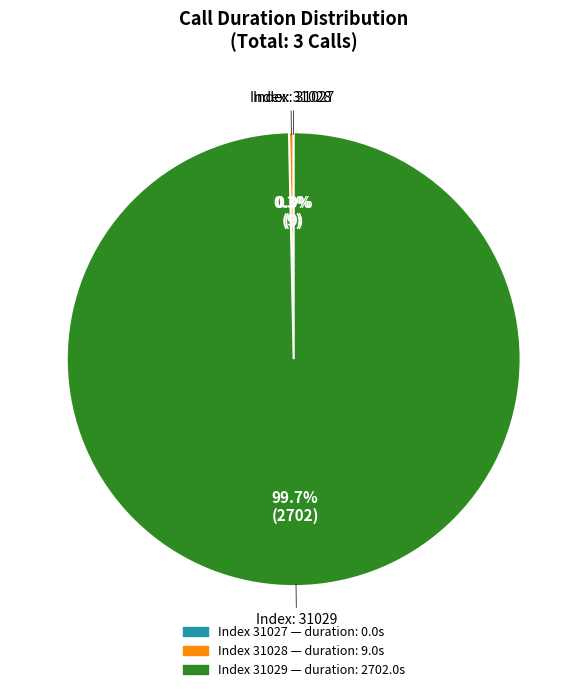

To the nearest percent, what portion does 31029 represent?

100%